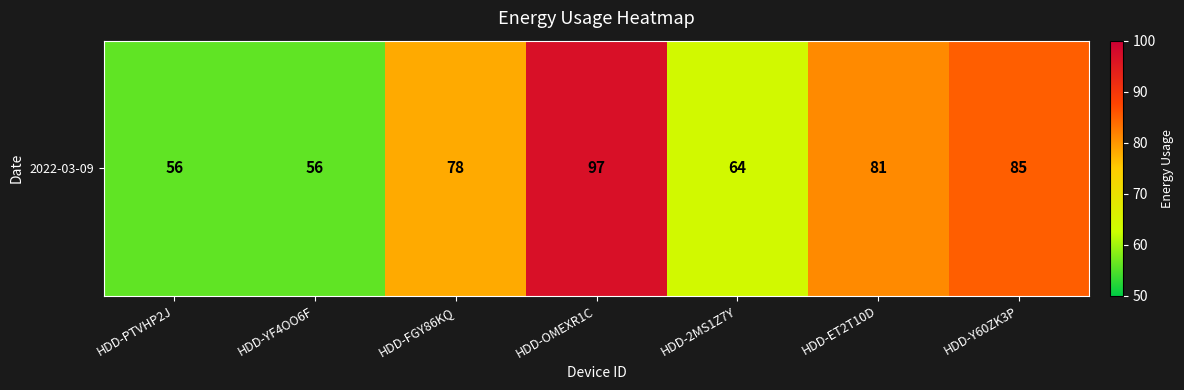

What is the sum of the values at HDD-ET2T10D and HDD-2MS1Z7Y?

145